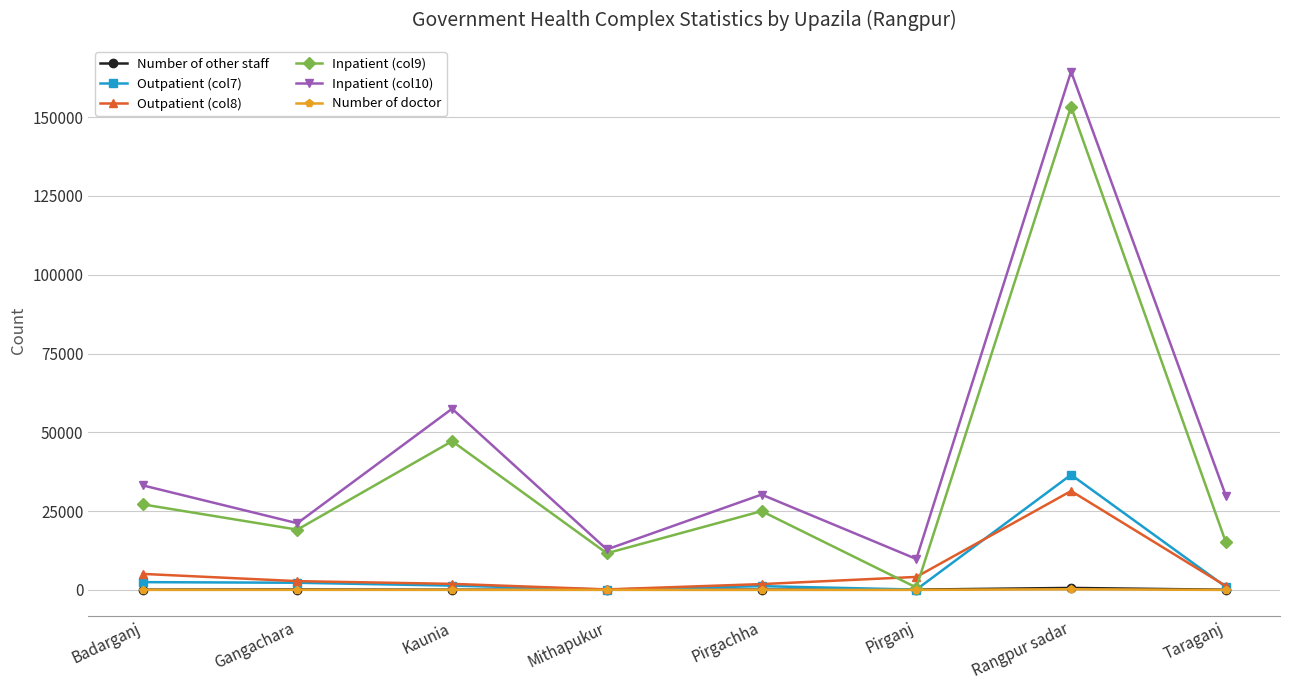

Does the chart have visible grid lines?

Yes